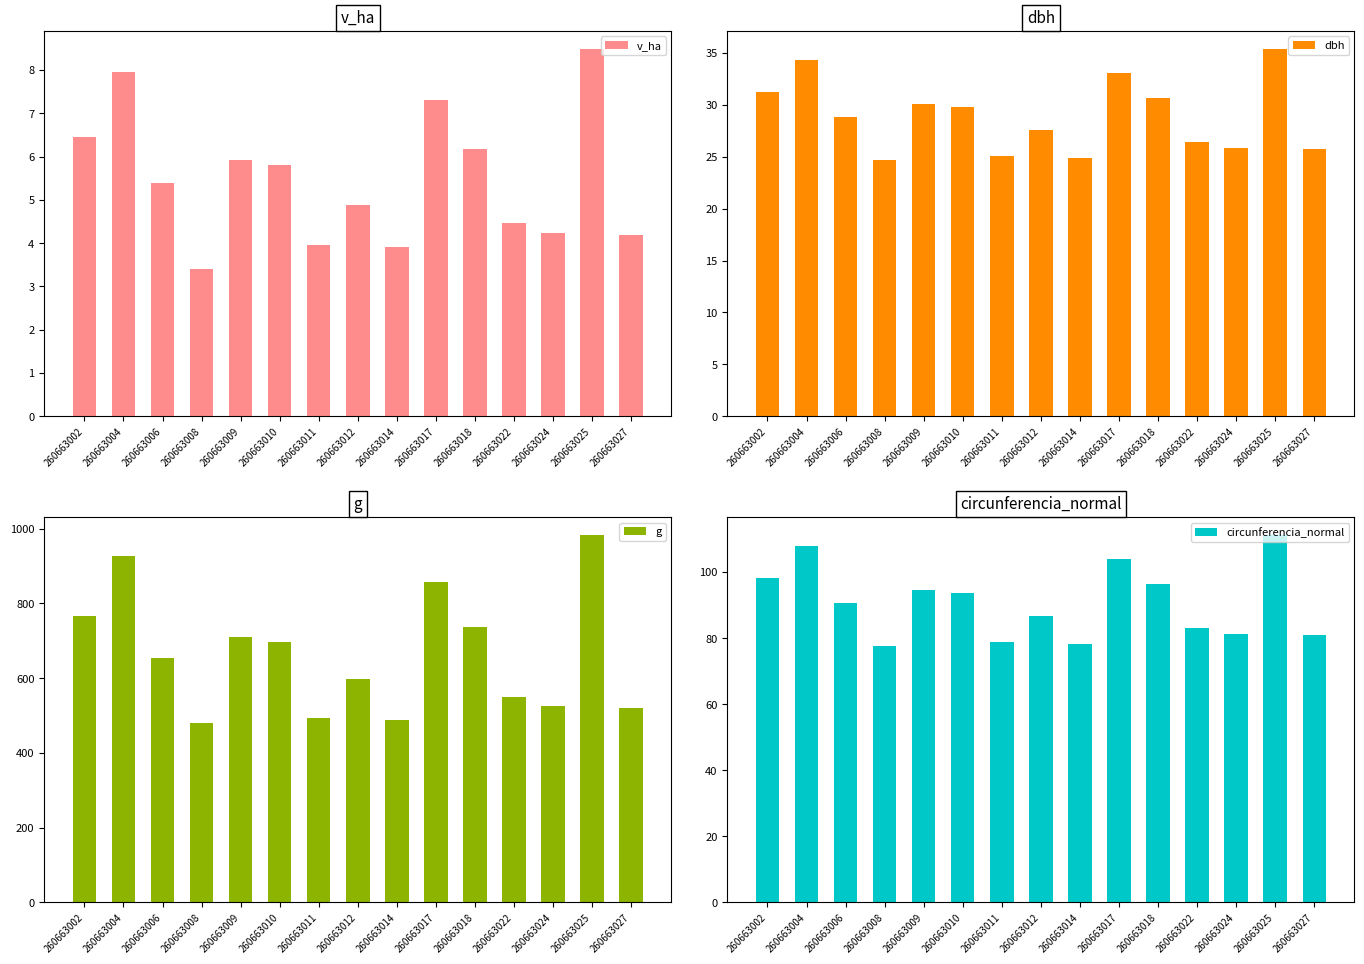

What is the smallest value displayed?

3.4